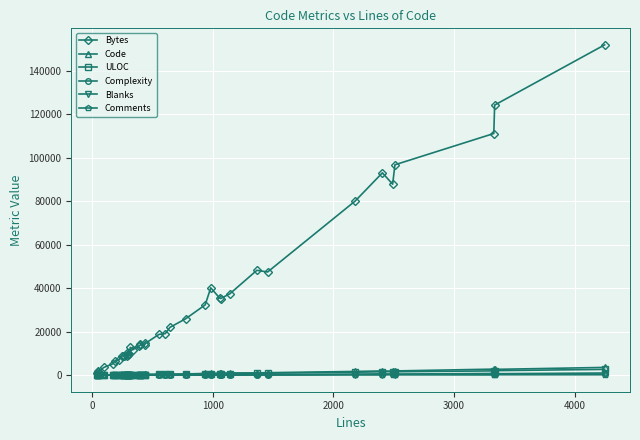

What is the difference between the maximum and minimum values in the ULOC series?

2644